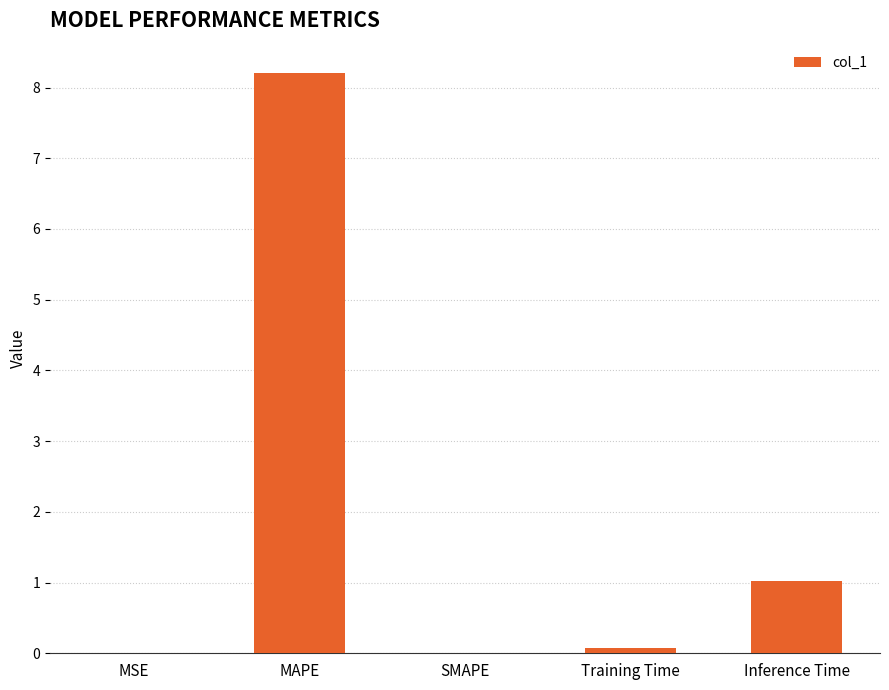

At which label is the value closest to 4?

Inference Time